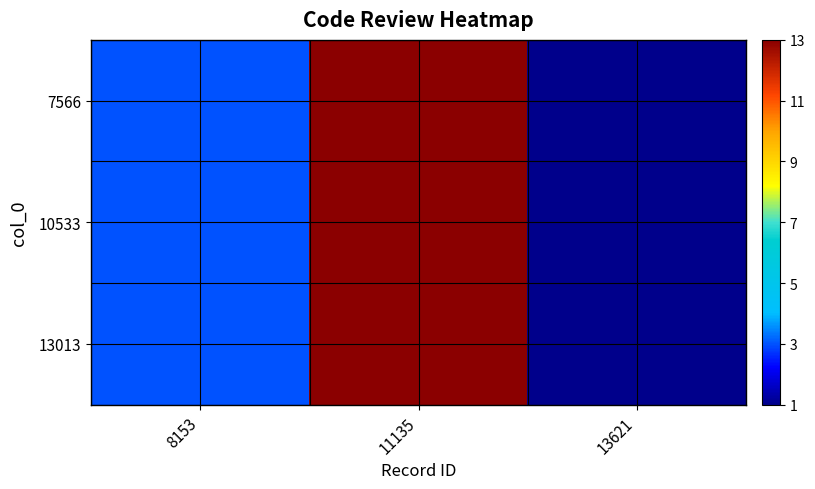

At 11135, list the series in order from smallest to largest.

7566, 10533, 13013